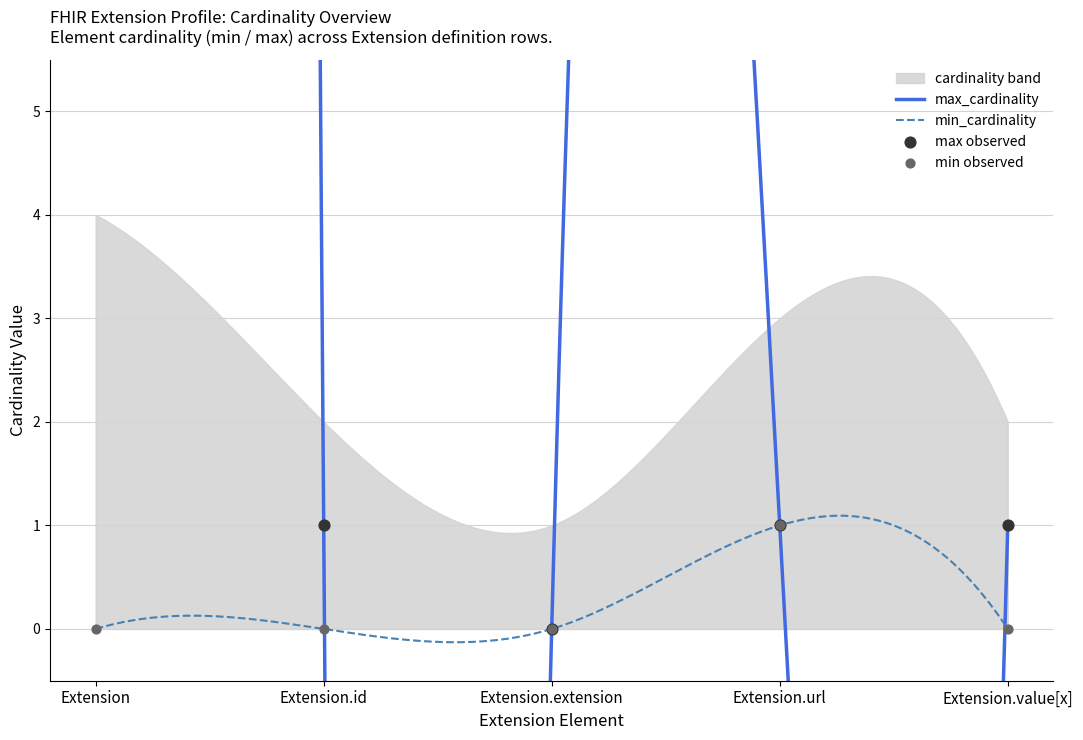

What is the maximum value for min_cardinality?

1.1